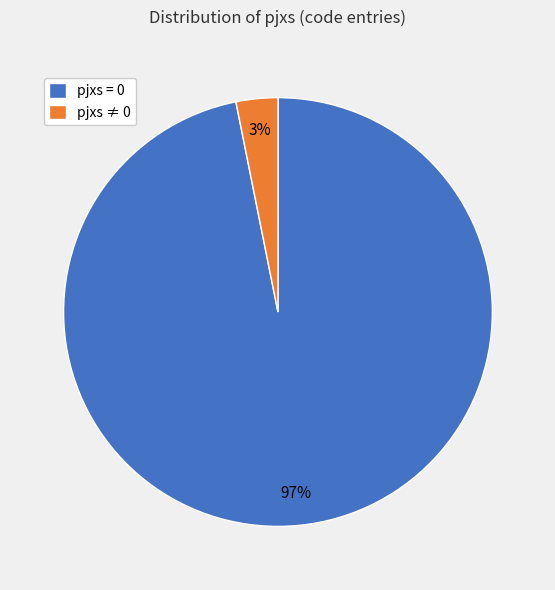

Which category has the smallest portion of the pie?

pjxs ≠ 0